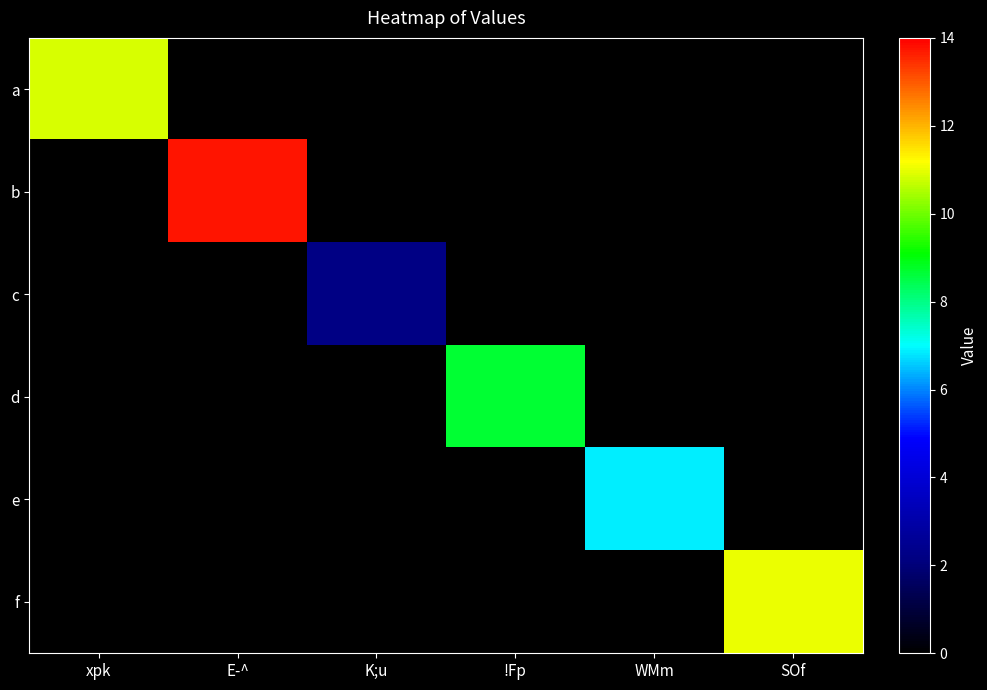

At how many categories does at least one series exceed 10?

3